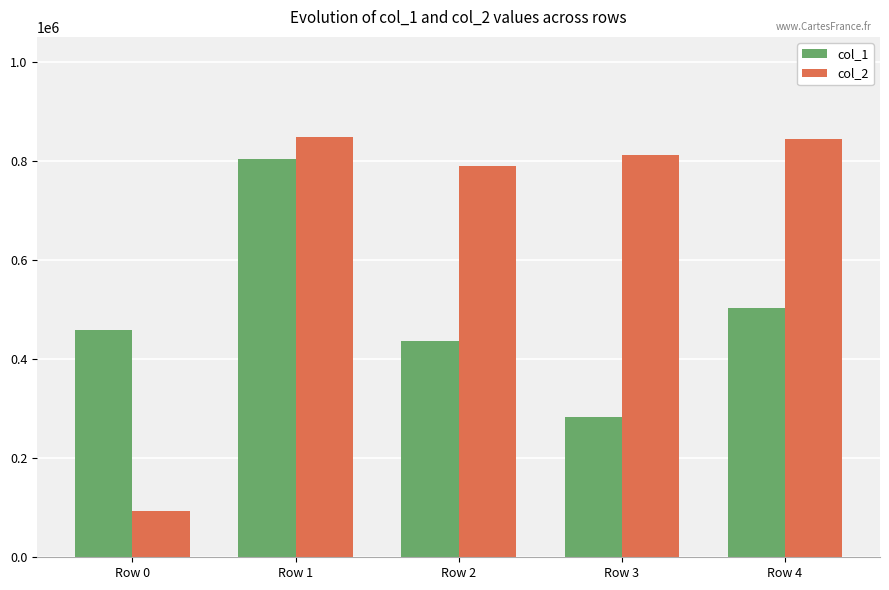

How many values in the col_1 series are below 459085?

2